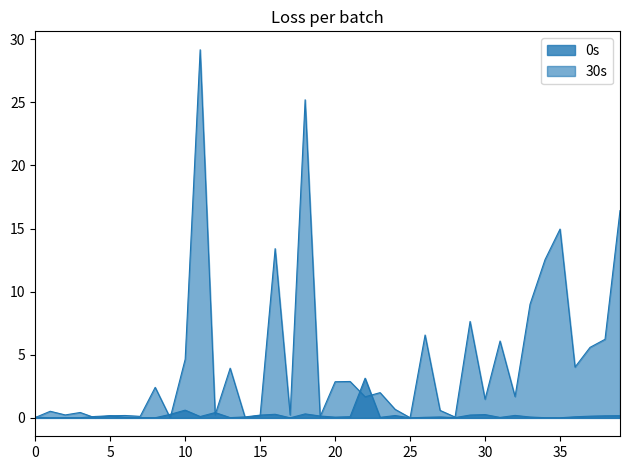

What is the average value of the 0s series?

0.2